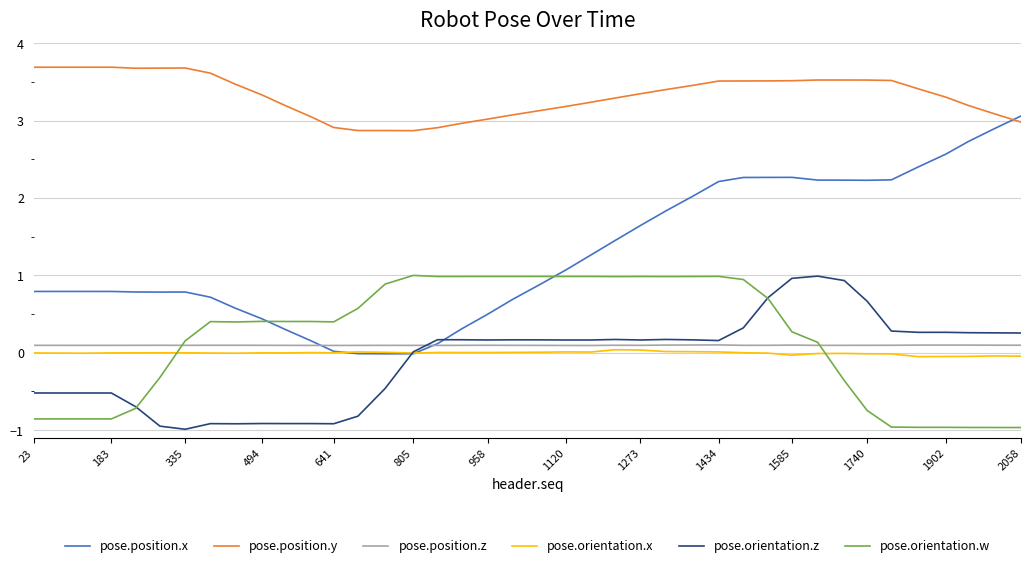

Which series has the widest spread of values?

pose.position.x